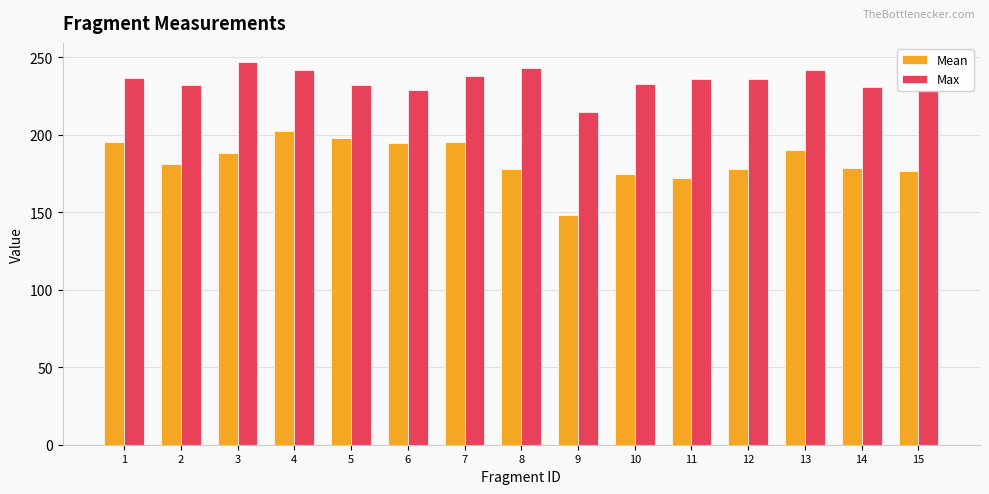

The Mean series shows 57.0 at 8. True or false?

False